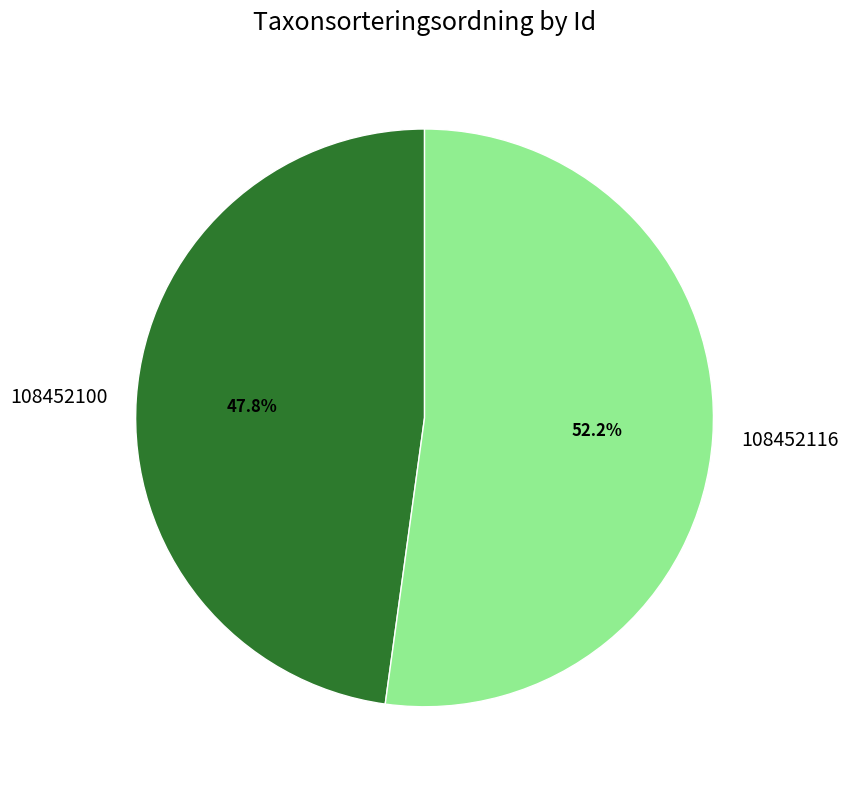

What percentage is NOT represented by 108452100?

52.2%